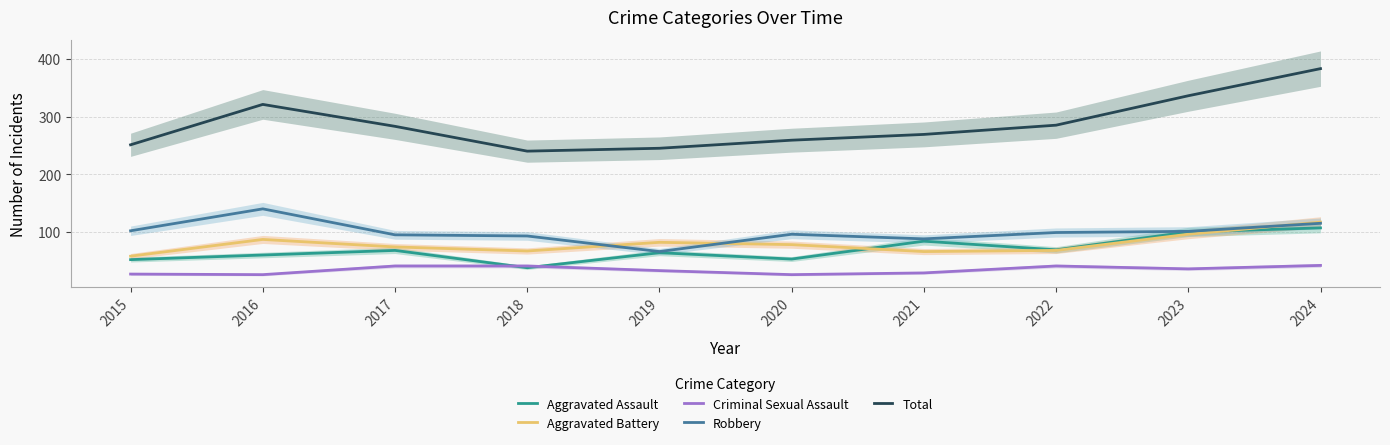

What is the difference between the maximum and minimum values in the Aggravated Assault series?

69